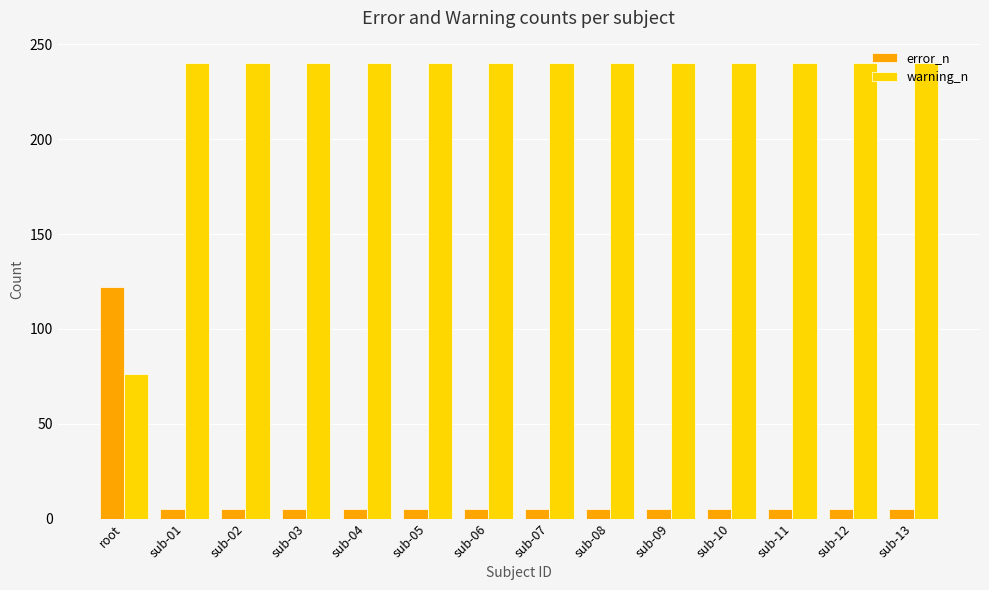

Is the value of error_n at sub-03 greater than the value of warning_n at sub-02?

No